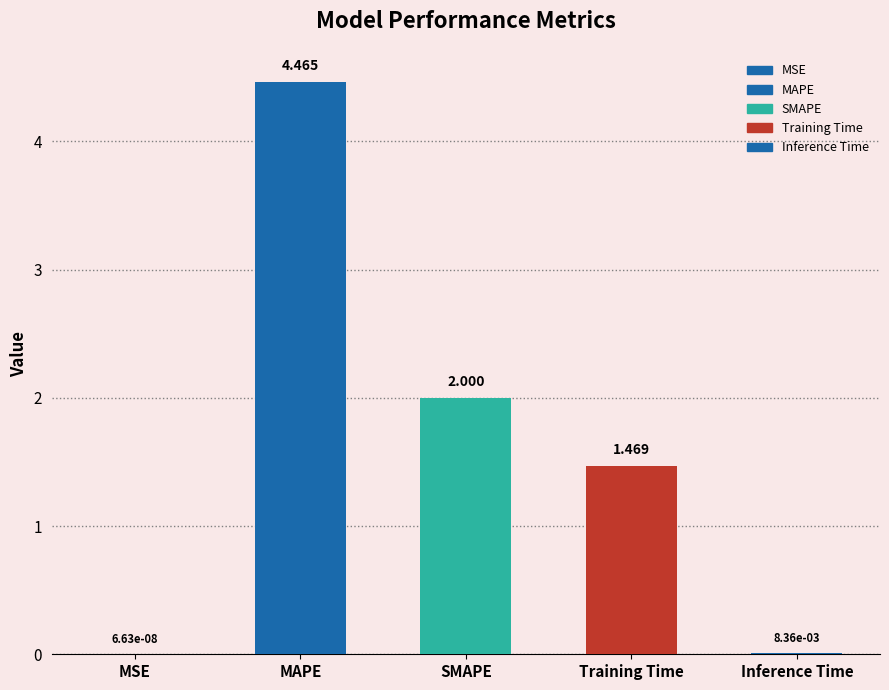

At which label does the data first exceed 1?

MAPE